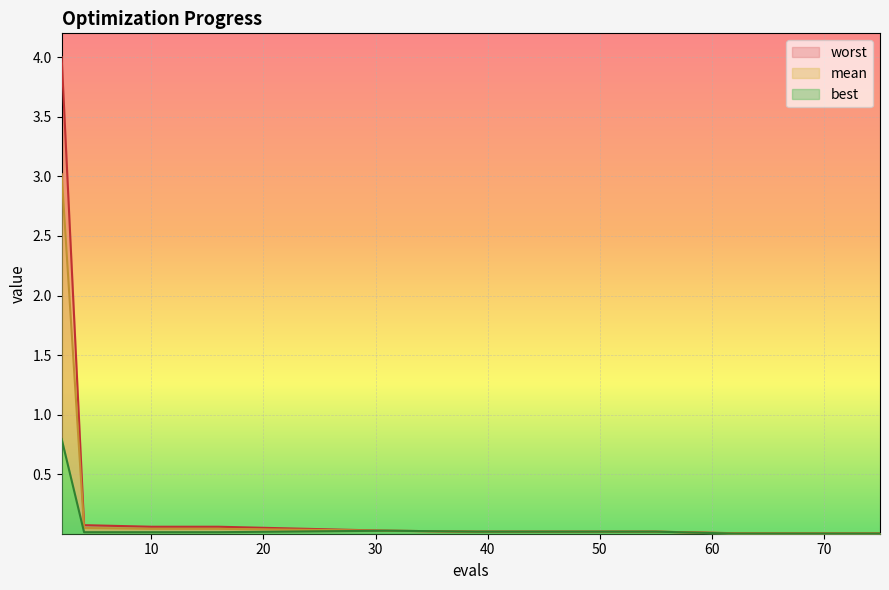

Which series has the widest spread of values?

worst